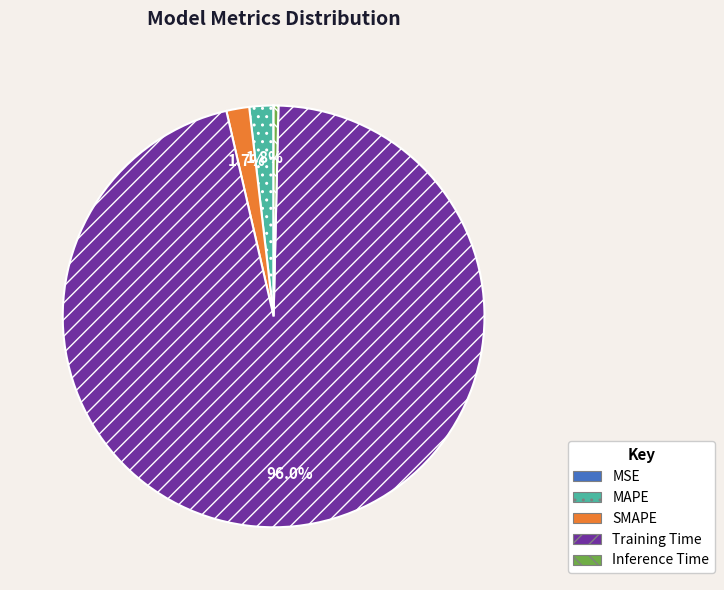

Which category has the biggest portion of the pie?

Training Time